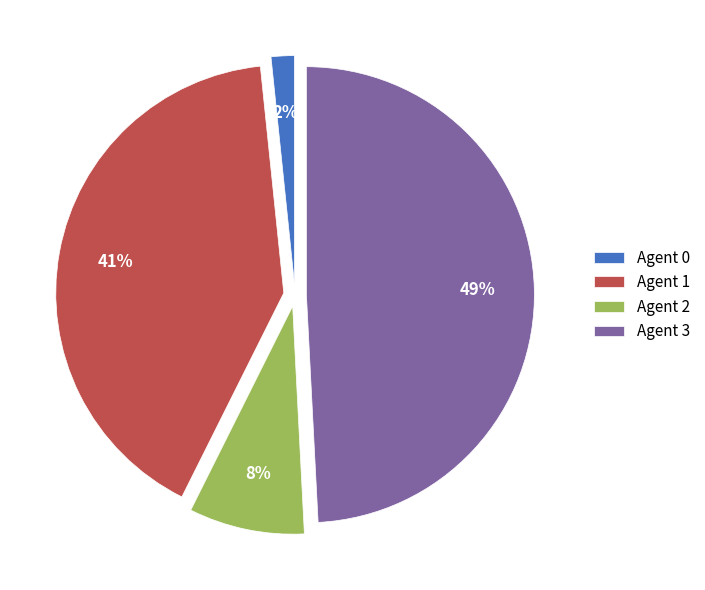

The Agent 2 slice represents 1% of the pie. True or false?

False